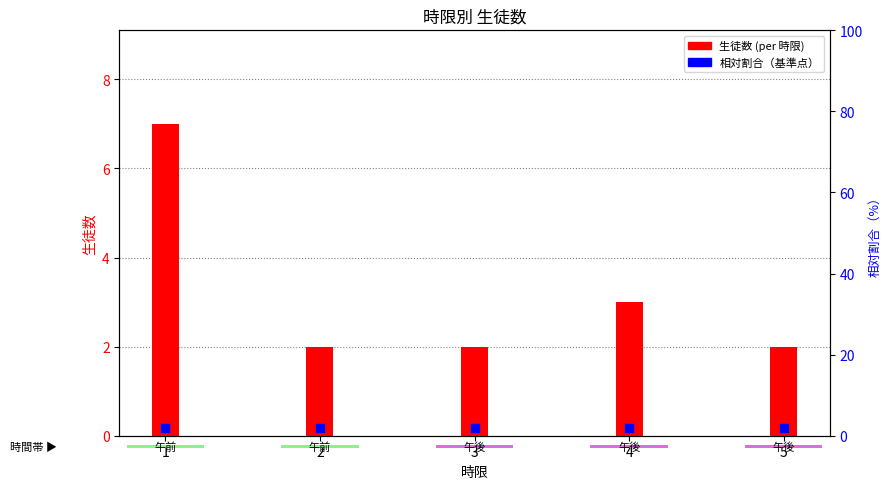

At how many categories does at least one series exceed 6?

1